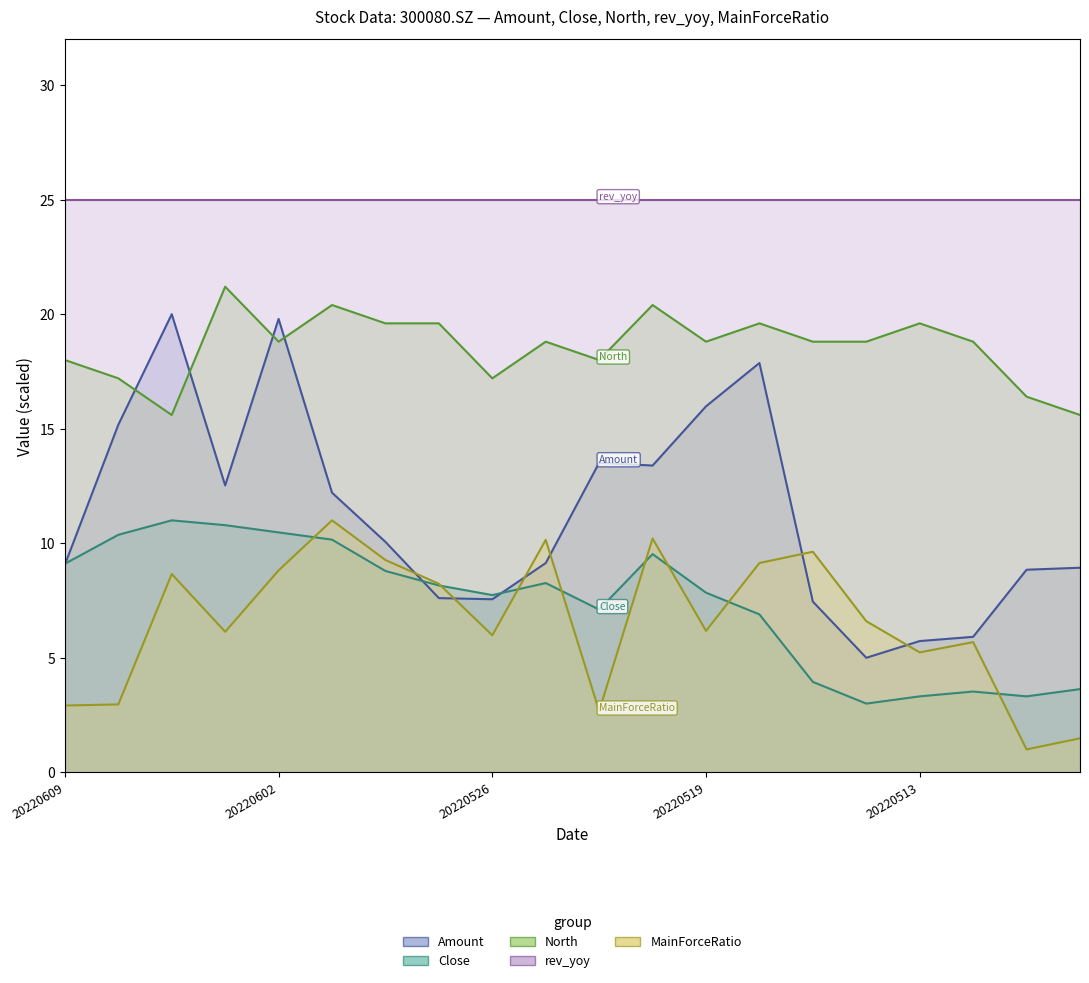

Reading left to right, what are all the values shown in this chart?

Amount_line: 9.1	15.2	20.0	12.5	19.8	12.2	10.1	7.6	7.6	9.1	13.5	13.4	16.0	17.9	7.5	5.0	5.7	5.9	8.8	8.9
Close_line: 9.1	10.4	11.0	10.8	10.5	10.2	8.8	8.2	7.7	8.3	7.1	9.5	7.8	6.9	3.9	3.0	3.3	3.5	3.3	3.6
North_line: 18.0	17.2	15.6	21.2	18.8	20.4	19.6	19.6	17.2	18.8	18.0	20.4	18.8	19.6	18.8	18.8	19.6	18.8	16.4	15.6
rev_yoy_line: 25.0	25.0	25.0	25.0	25.0	25.0	25.0	25.0	25.0	25.0	25.0	25.0	25.0	25.0	25.0	25.0	25.0	25.0	25.0	25.0
MainForceRatio_line: 2.9	3.0	8.7	6.1	8.8	11.0	9.3	8.2	6.0	10.1	2.7	10.2	6.2	9.1	9.6	6.6	5.2	5.7	1.0	1.5